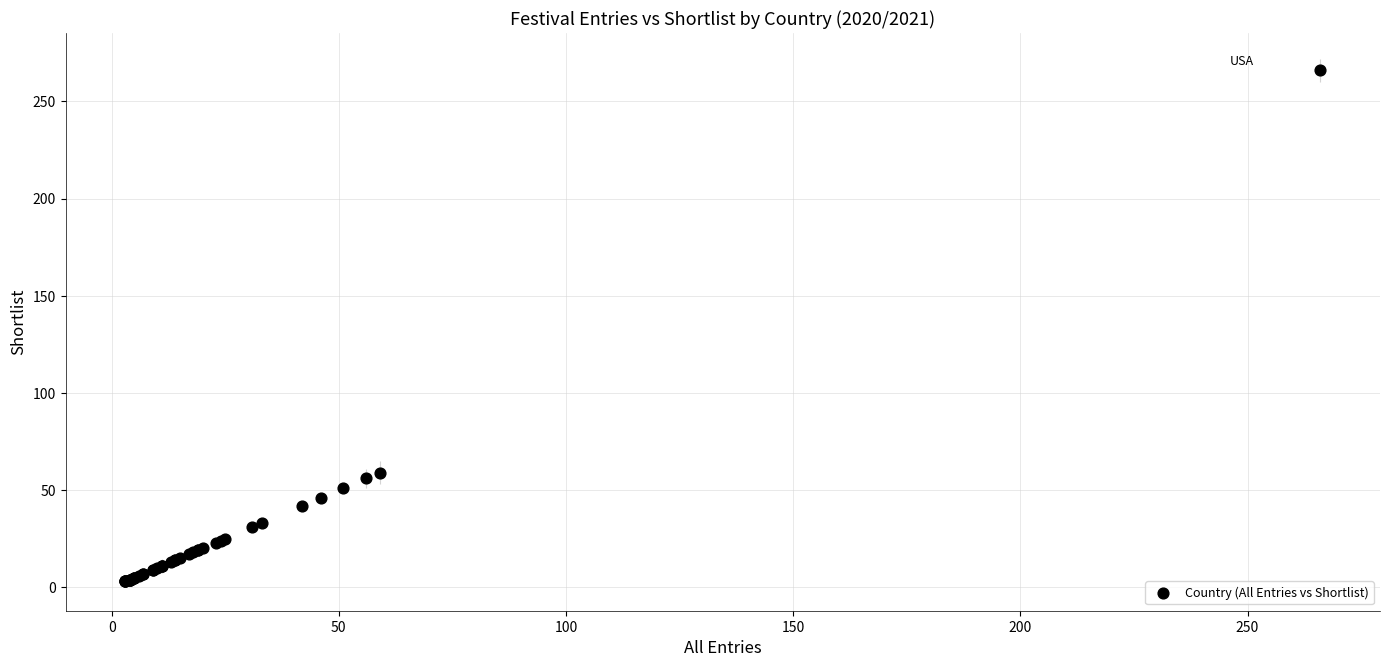

What Y value in the scatter plot is closest to 134?

59